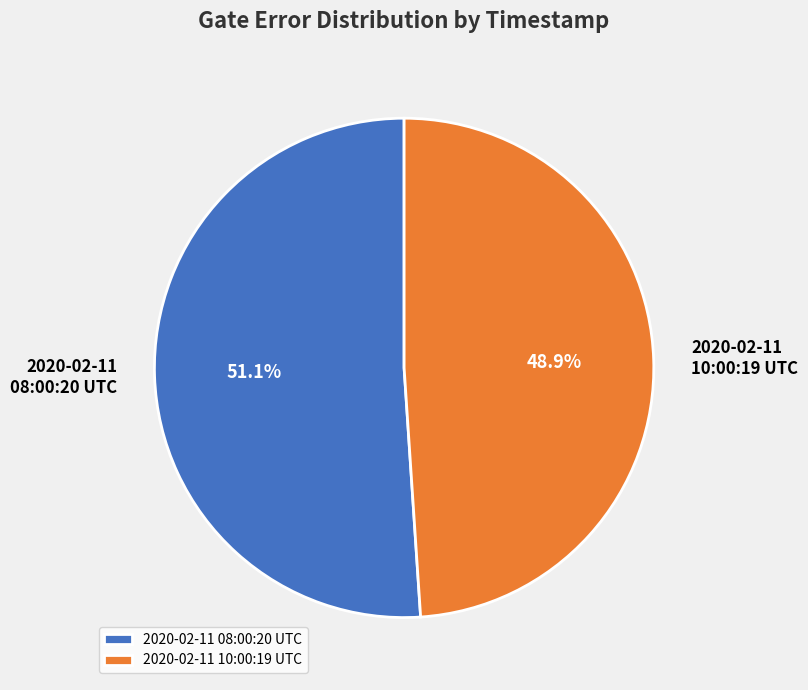

To the nearest percent, what is the difference between the largest and smallest slice percentages?

2%